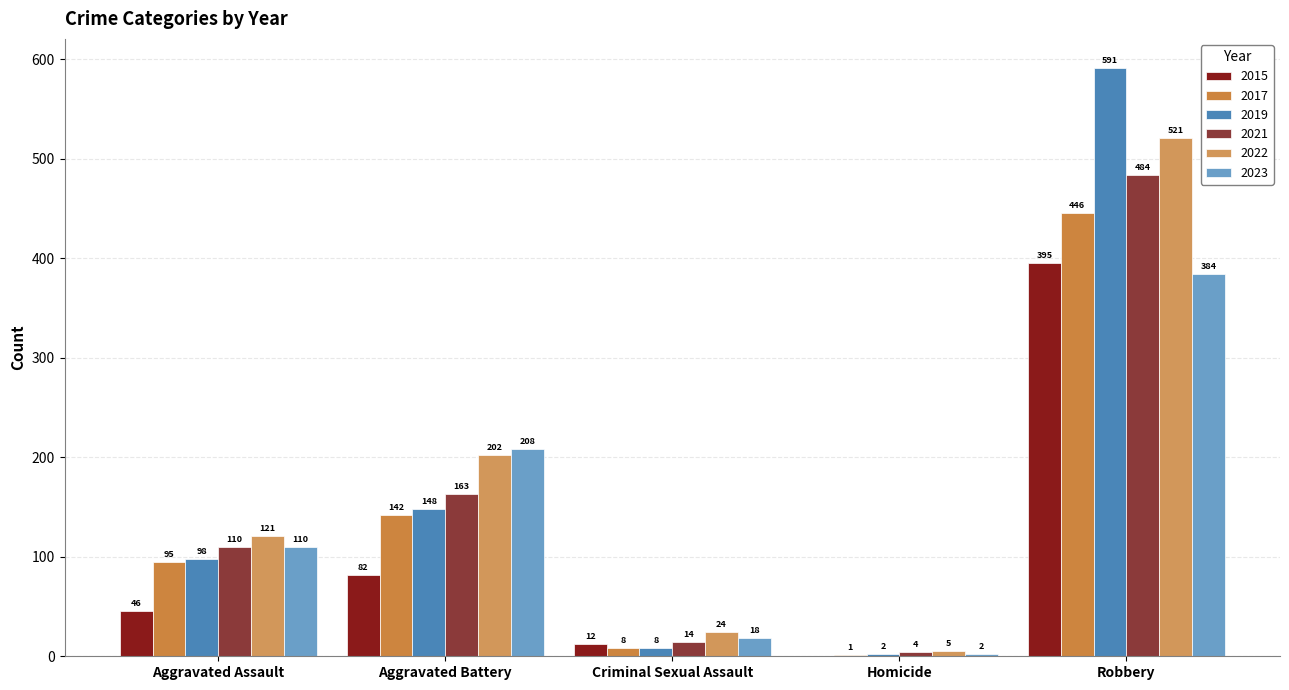

What are all the series names shown in the legend?

2015, 2017, 2019, 2021, 2022, 2023